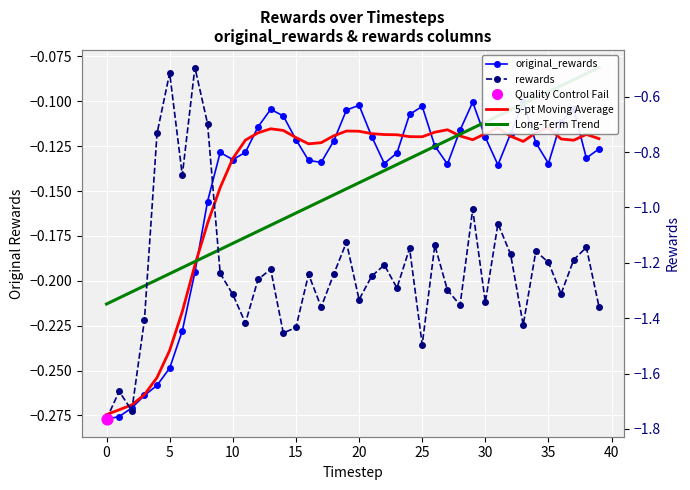

Which series contains the highest Y value?

Long-Term Trend